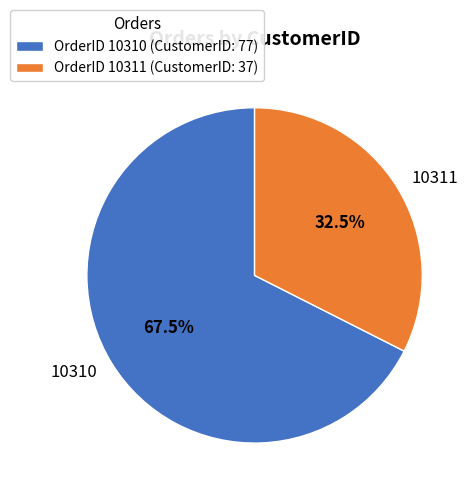

Which category has the smallest portion of the pie?

10311